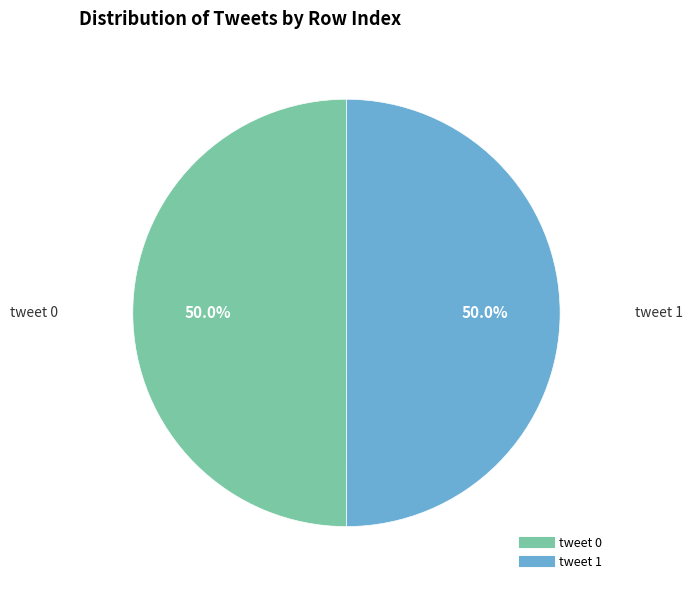

Approximately how many times larger is the value at tweet 0 compared to tweet 1?

1.0